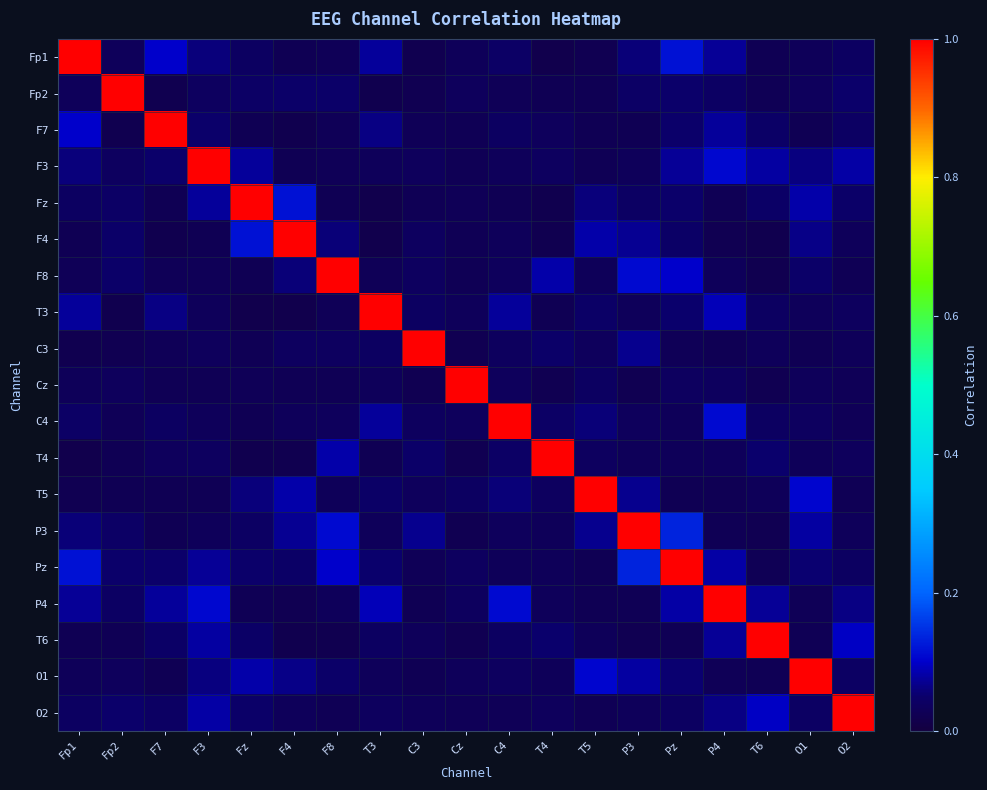

At P4, list the series in order from smallest to largest.

F4, C3, T5, Fz, P3, O1, F8, T4, Cz, Fp2, O2, Fp1, T6, F7, Pz, T3, F3, C4, P4